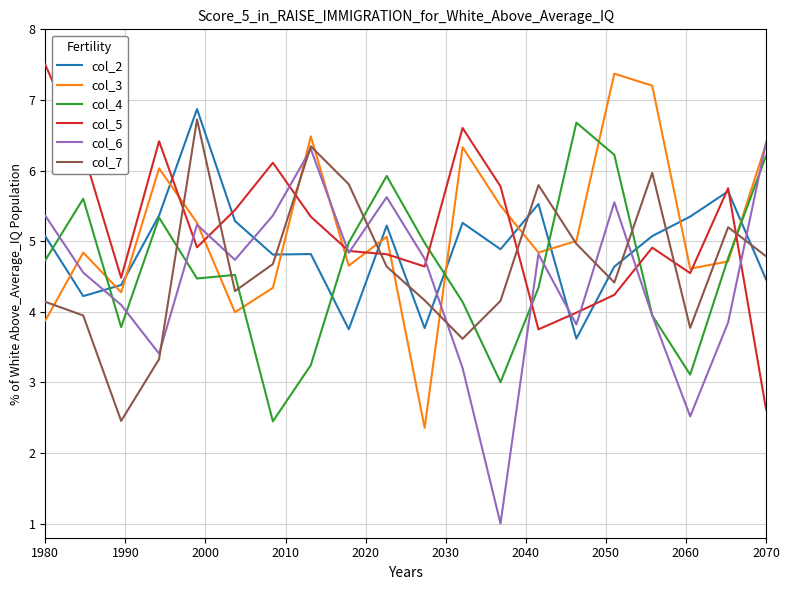

What are all the series names shown in the legend?

col_2, col_3, col_4, col_5, col_6, col_7